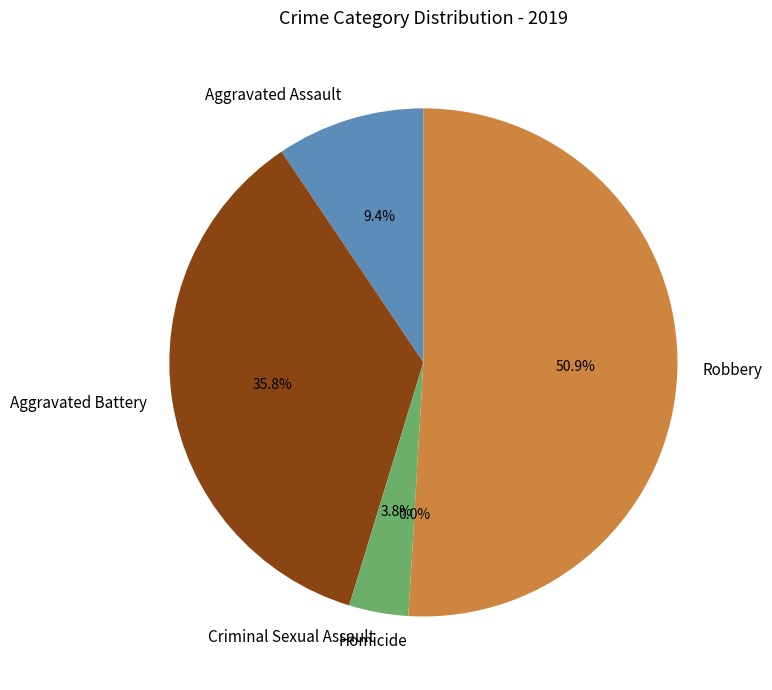

Is it true that Criminal Sexual Assault is 1% of the pie?

False